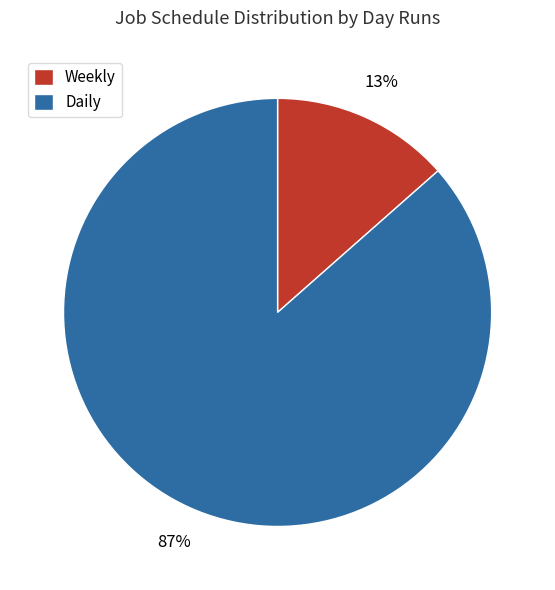

The Daily slice represents 87% of the pie. True or false?

True